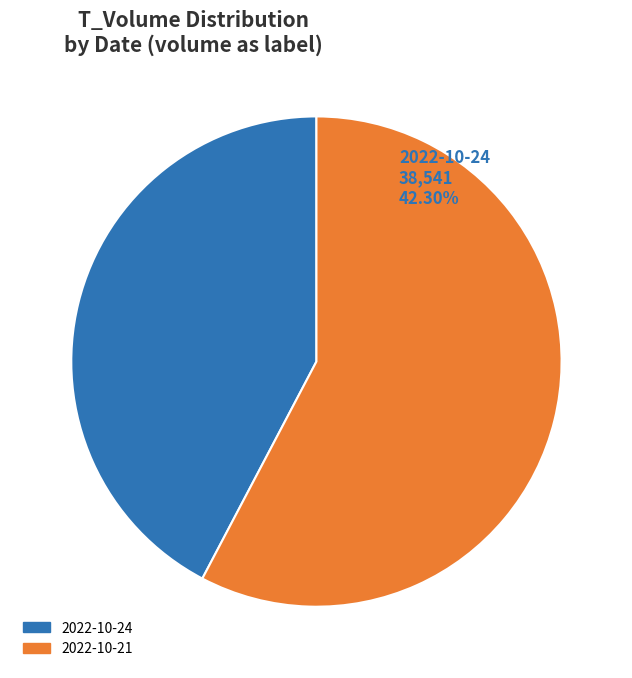

Do 2022-10-24 and 2022-10-21 together represent more than half of the pie?

Yes